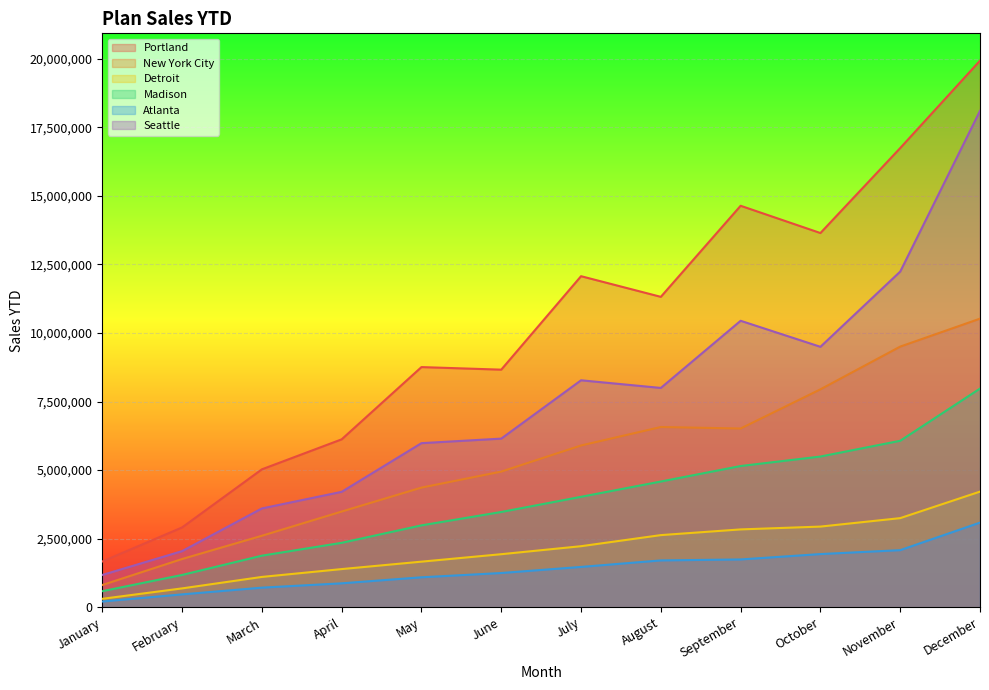

What are all the series names shown in the legend?

Portland, New York City, Detroit, Madison, Atlanta, Seattle